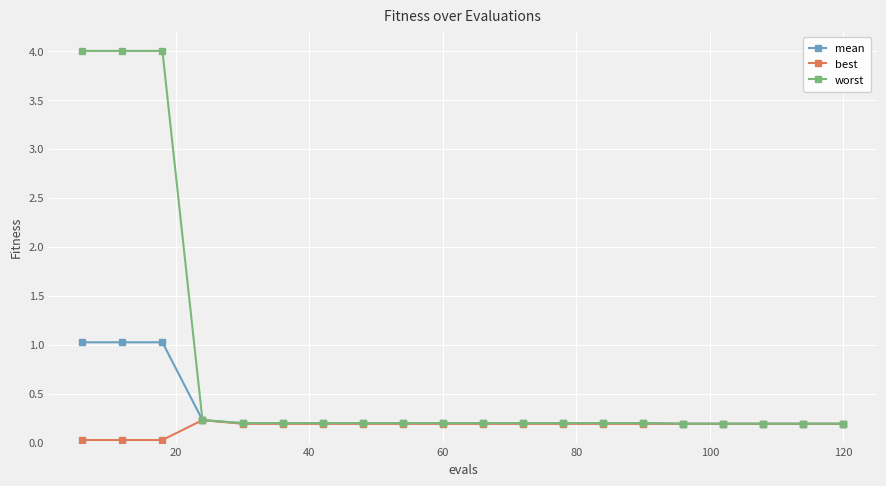

How many data points does each series have?

20